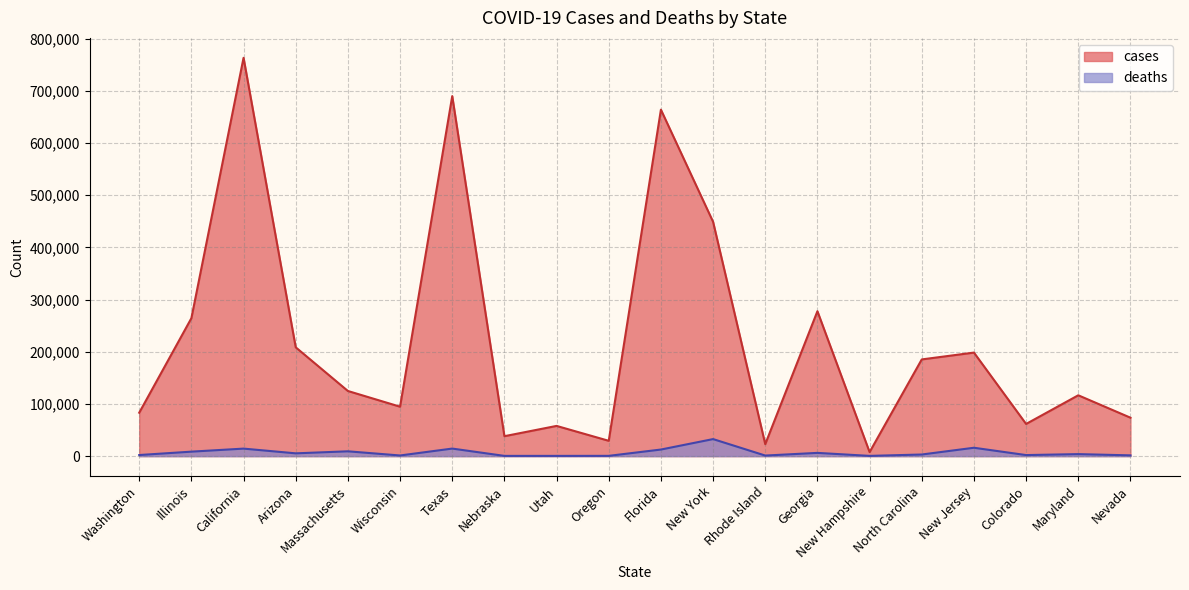

Which label corresponds to the smallest value in the chart?

Utah